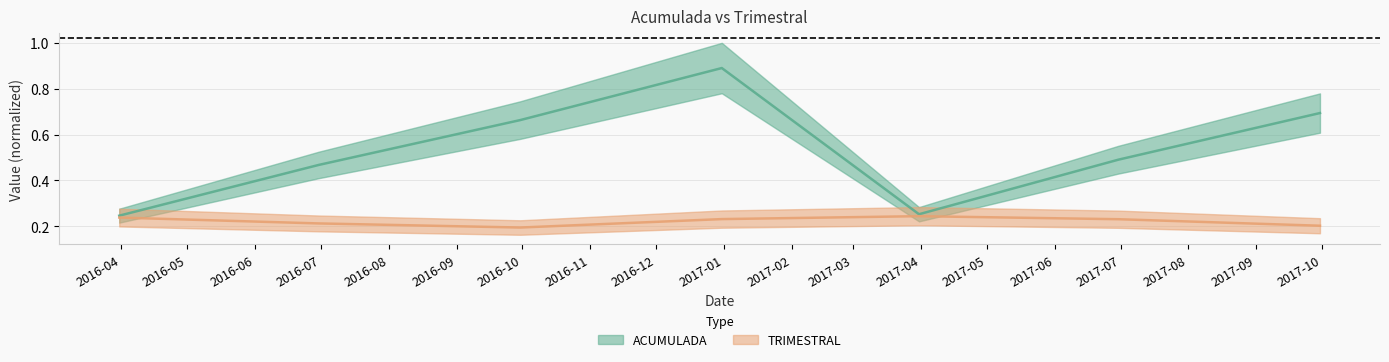

What are all the series names shown in the legend?

ACUMULADA, TRIMESTRAL